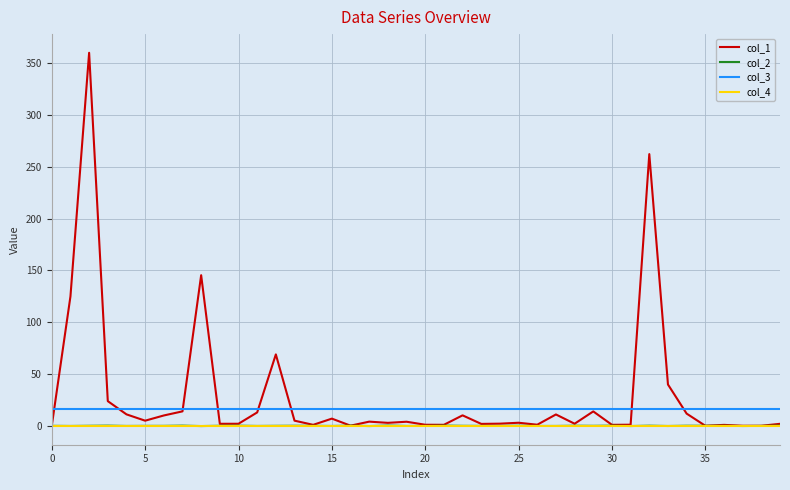

At how many categories does at least one series exceed 161?

2